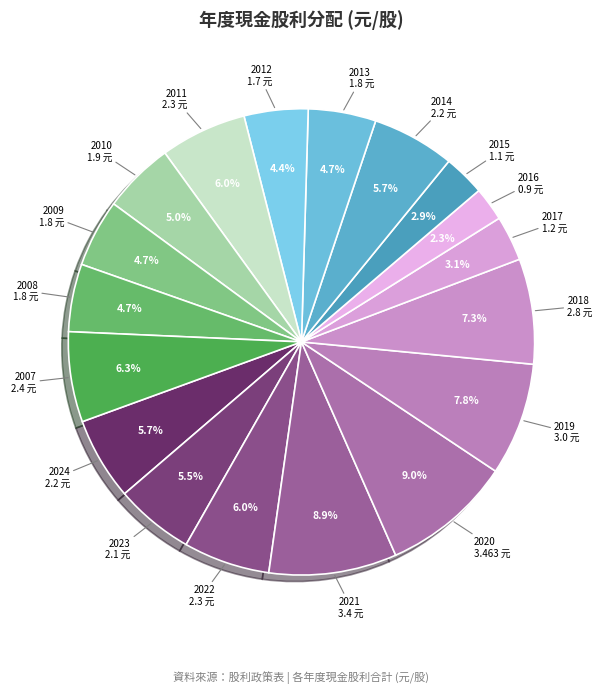

How many segments does this pie chart have?

18